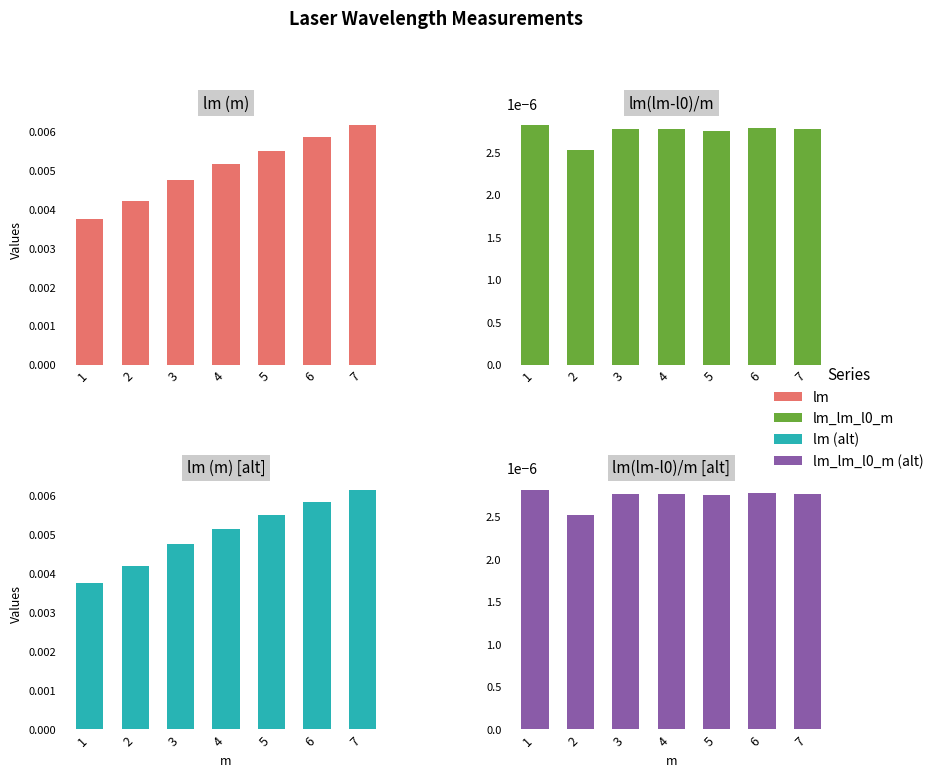

True or false: lm has a value of 0.0 at 7.

True